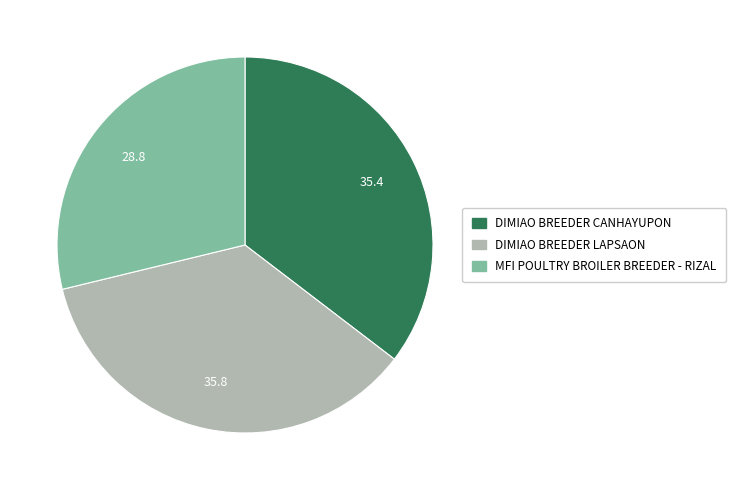

Between MFI POULTRY BROILER BREEDER - RIZAL and DIMIAO BREEDER CANHAYUPON, which is larger?

DIMIAO BREEDER CANHAYUPON